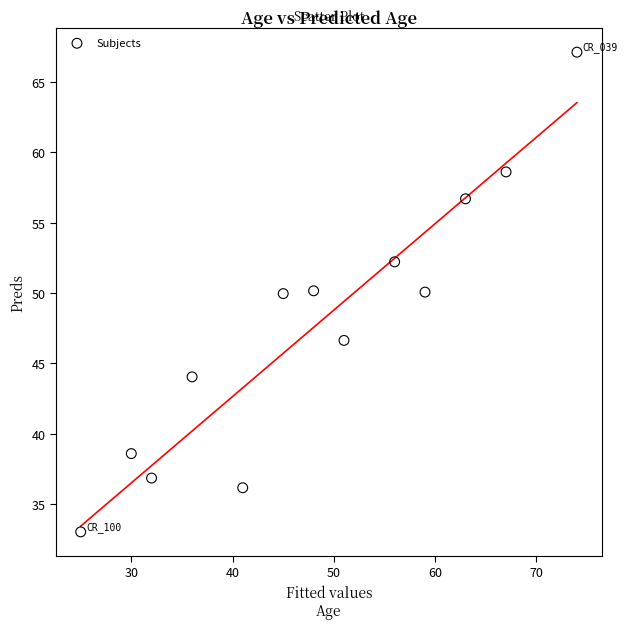

What is the range of X values (max minus min)?

49.0